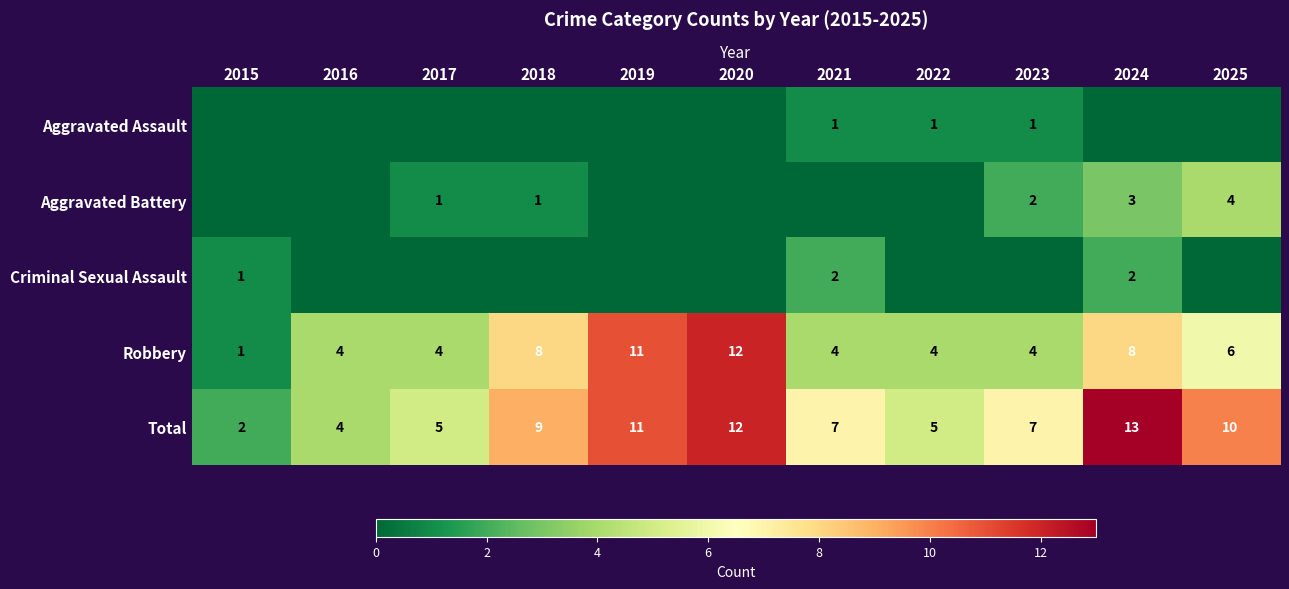

What is the average value of the Robbery series?

6